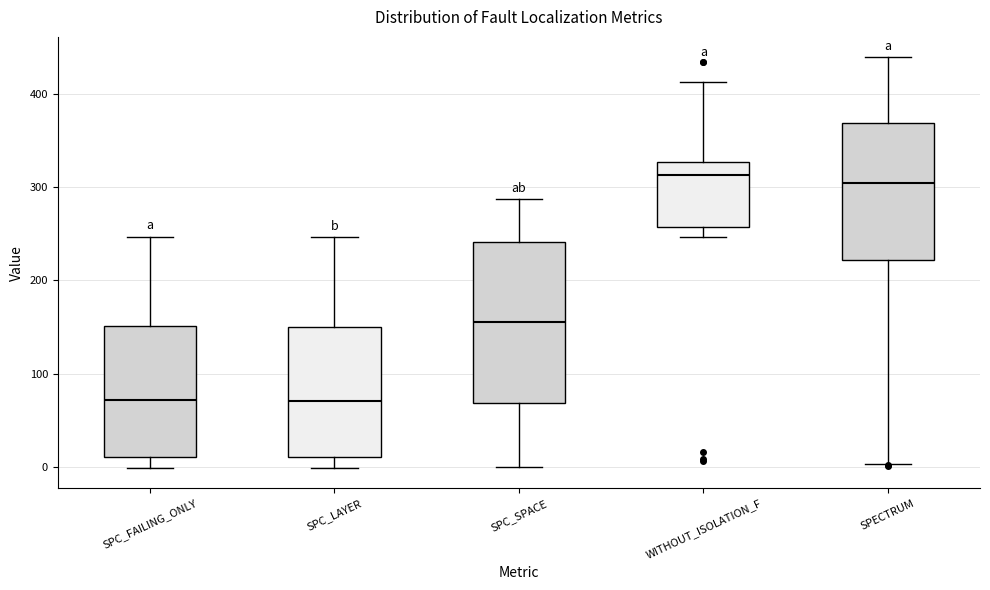

Reading left to right, transcribe this box plot: for each box, give where its median line is, the range the box spans, and where its two whiskers end, as read against the y-axis. The values are not printed on the chart, so give them approximately, as read against the axis.

SPC_FAILING_ONLY: median 70, box 10 to 150, whiskers 0 to 250
SPC_LAYER: median 70, box 10 to 150, whiskers 0 to 250
SPC_SPACE: median 160, box 70 to 240, whiskers 0 to 290
WITHOUT_ISOLATION_F: median 310, box 260 to 330, whiskers 250 to 410
SPECTRUM: median 300, box 220 to 370, whiskers 0 to 440